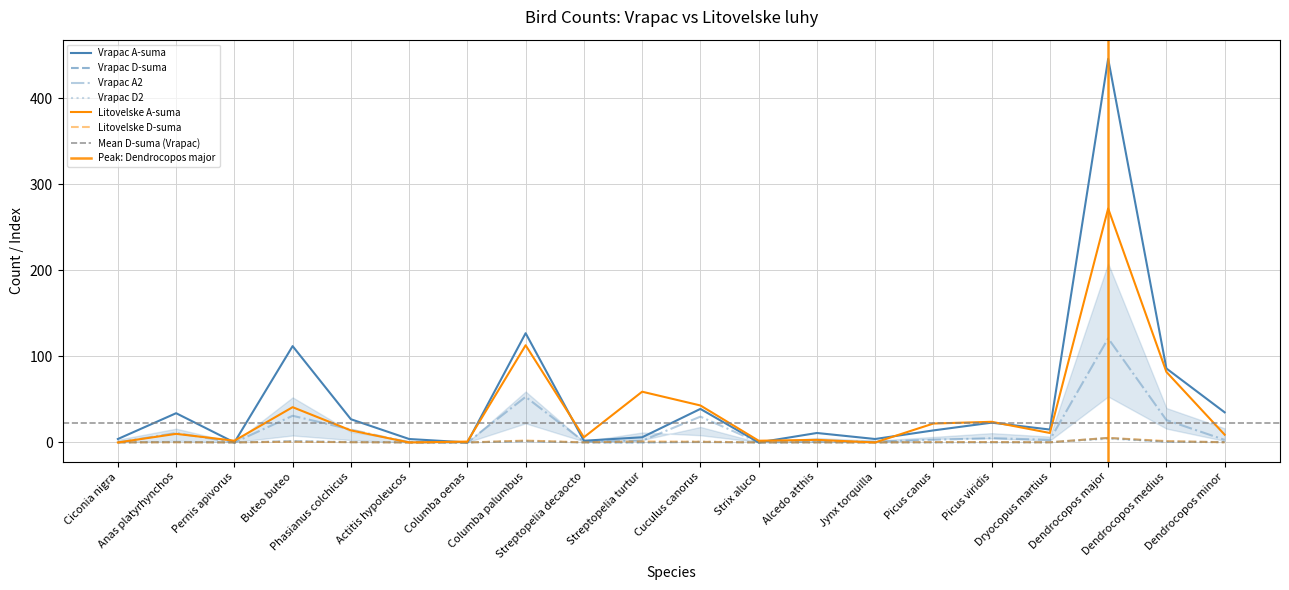

At which category is the sum across all series the highest?

Dendrocopos major